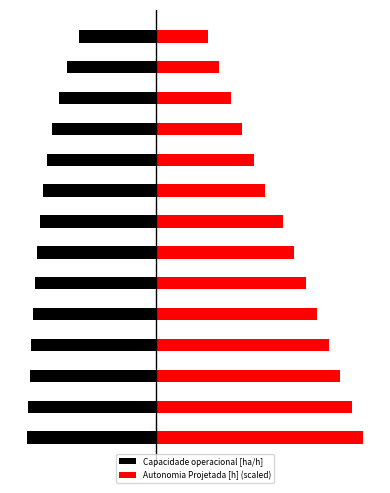

Where is Capacidade operacional [ha/h] nearest to the value -3?

1